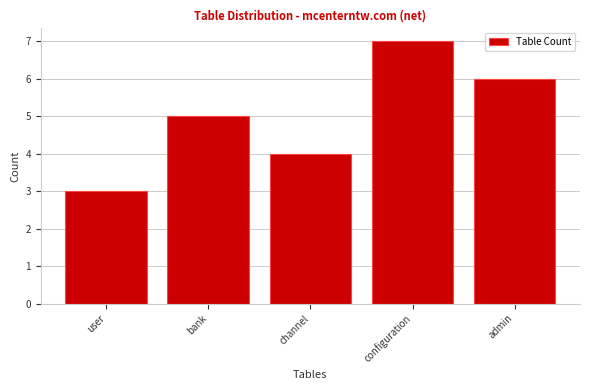

Reading right to left, extract all data points from this chart.

admin=6	configuration=7	channel=4	bank=5	user=3